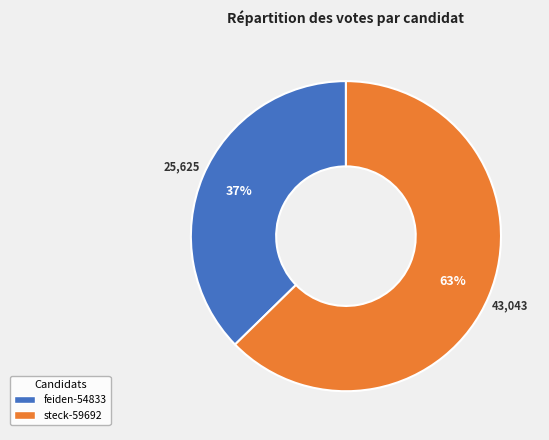

Do feiden-54833 and steck-59692 together represent more than half of the pie?

Yes